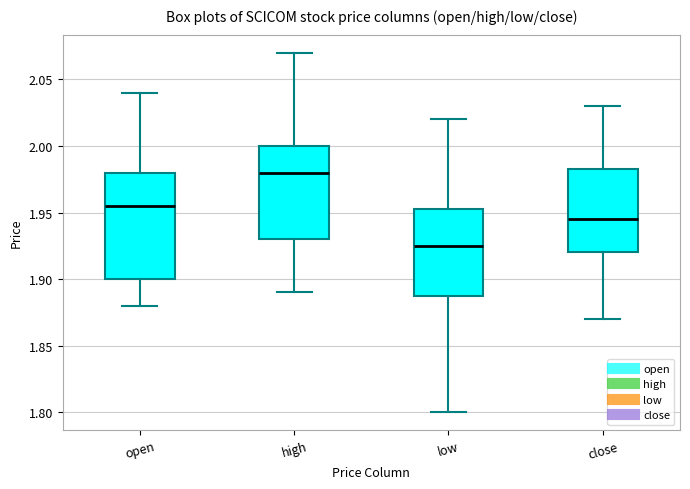

Reading left to right, transcribe this box plot: for each box, give where its median line is, the range the box spans, and where its two whiskers end, as read against the y-axis. The values are not printed on the chart, so give them approximately, as read against the axis.

open: median 1.955, box 1.900 to 1.980, whiskers 1.880 to 2.040
high: median 1.980, box 1.930 to 2.000, whiskers 1.890 to 2.070
low: median 1.925, box 1.890 to 1.955, whiskers 1.800 to 2.020
close: median 1.945, box 1.920 to 1.985, whiskers 1.870 to 2.030